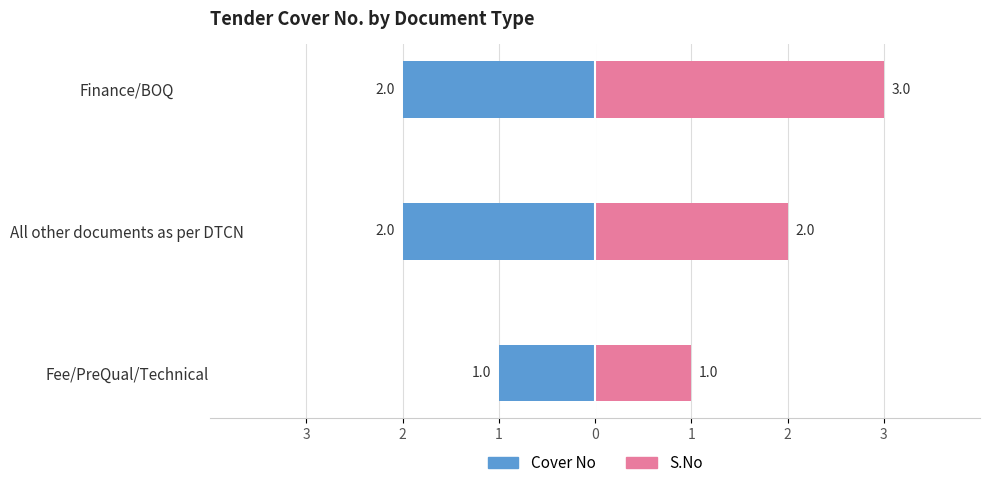

Are the bars grouped side by side (vs. stacked)?

Yes